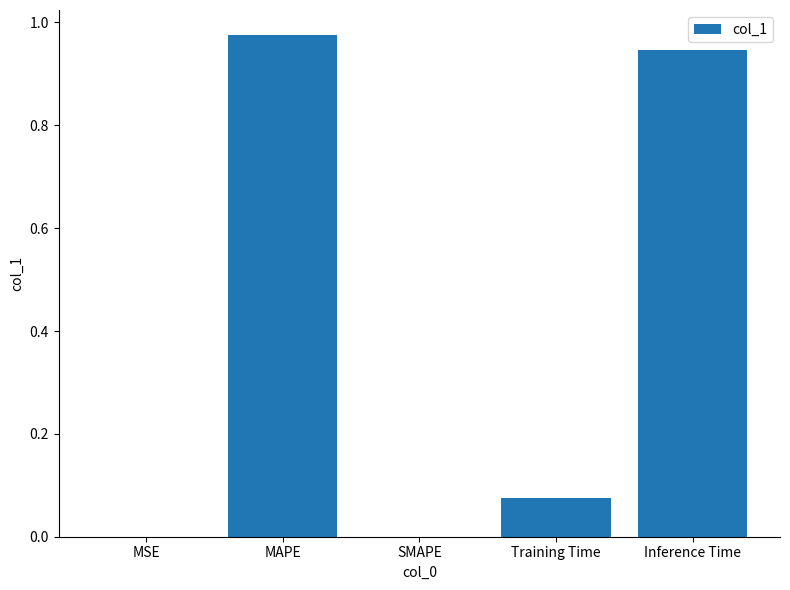

What is the sum of all values?

2.0